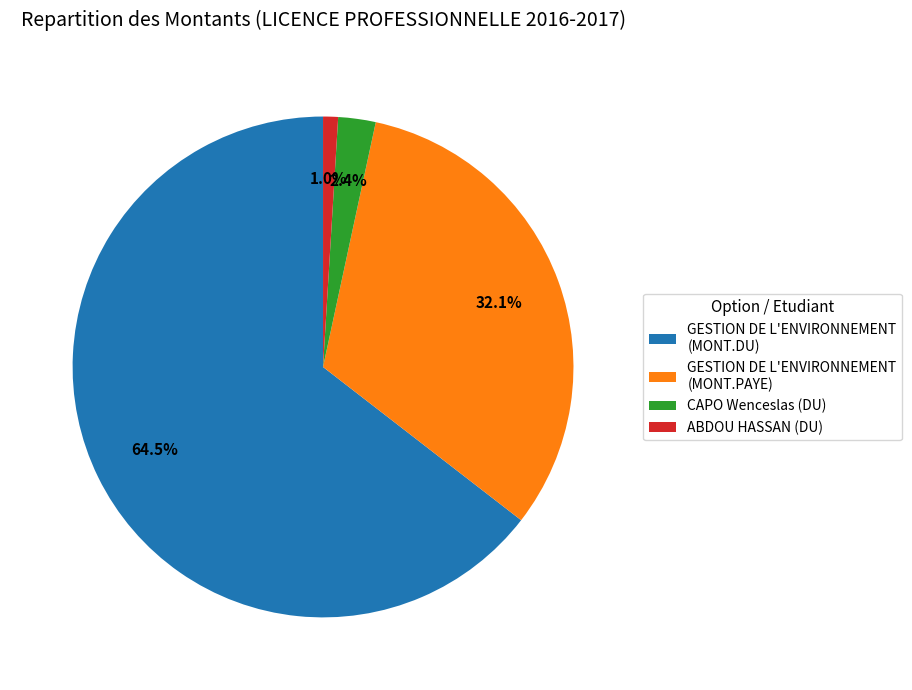

Which has a higher value, GESTION DE L'ENVIRONNEMENT (MONT.PAYE) or GESTION DE L'ENVIRONNEMENT (MONT.DU)?

GESTION DE L'ENVIRONNEMENT (MONT.DU)